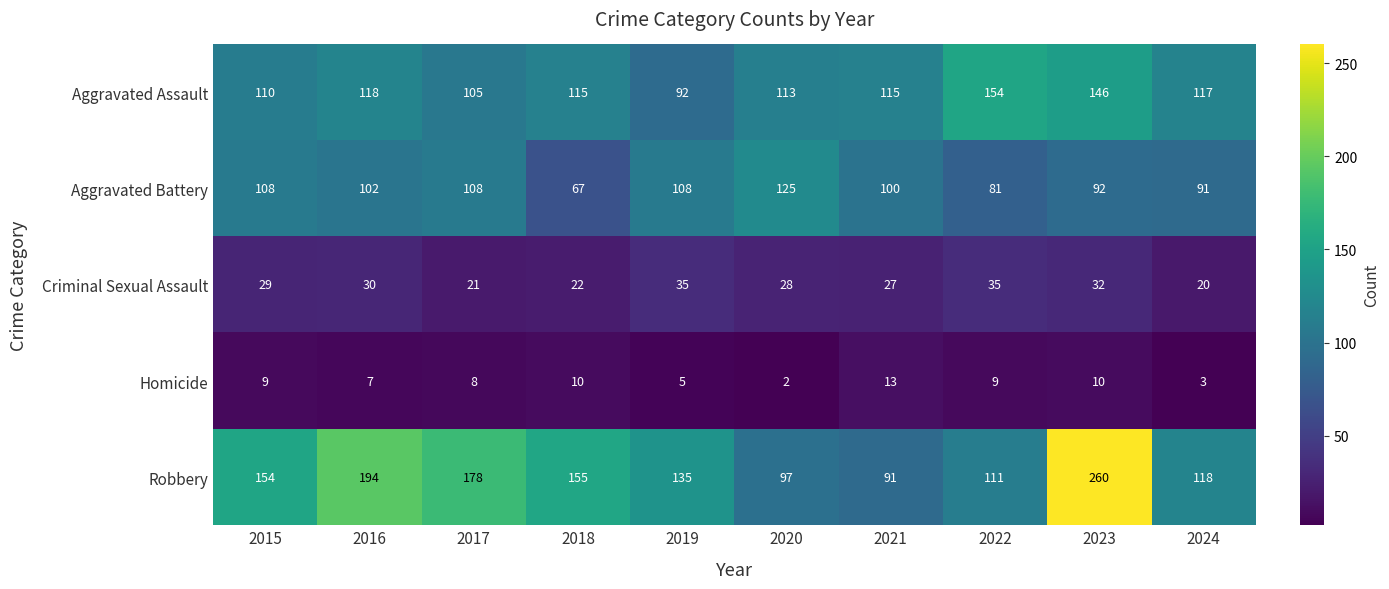

The Robbery series shows 93 at 2018. True or false?

False